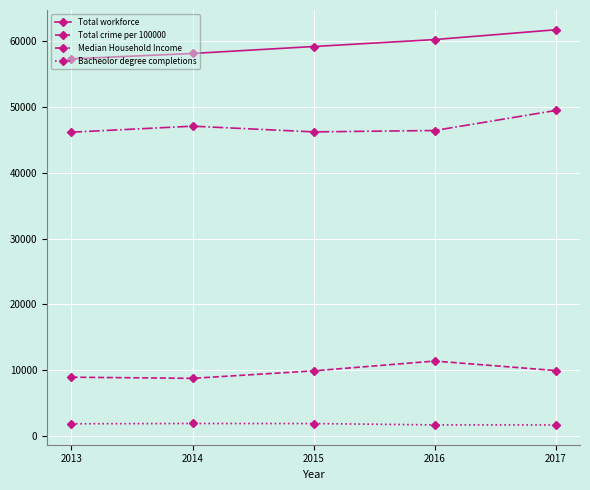

True or false: Median Household Income has more than 1 interior local peaks.

False